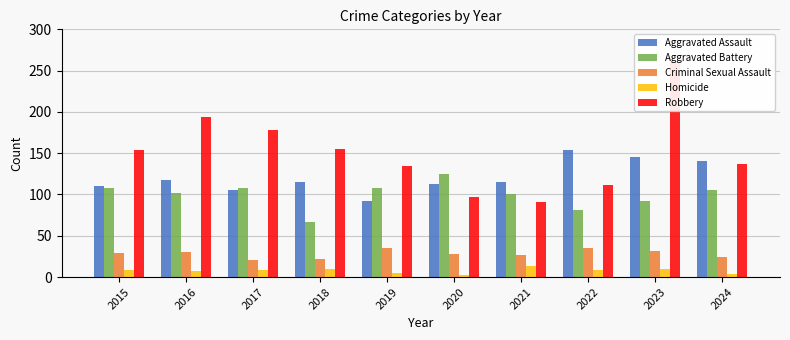

What is the highest value of the Aggravated Battery series?

125